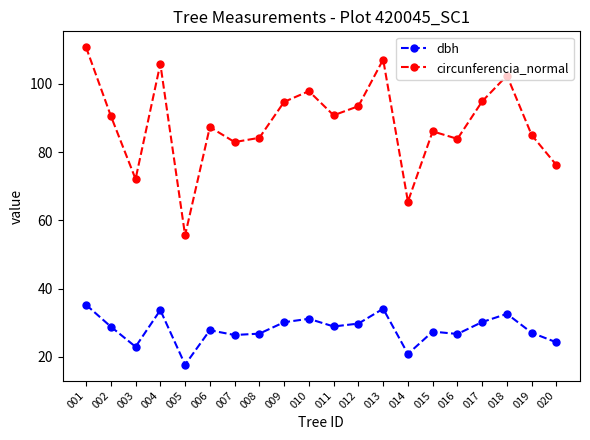

What is the spread (max minus min) of values at 018?

69.8